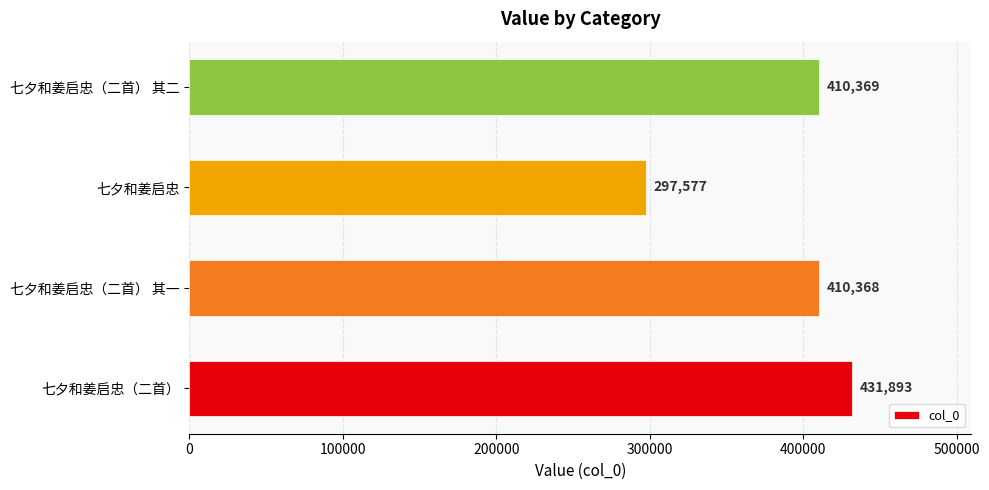

Count the number of data series in this chart.

1